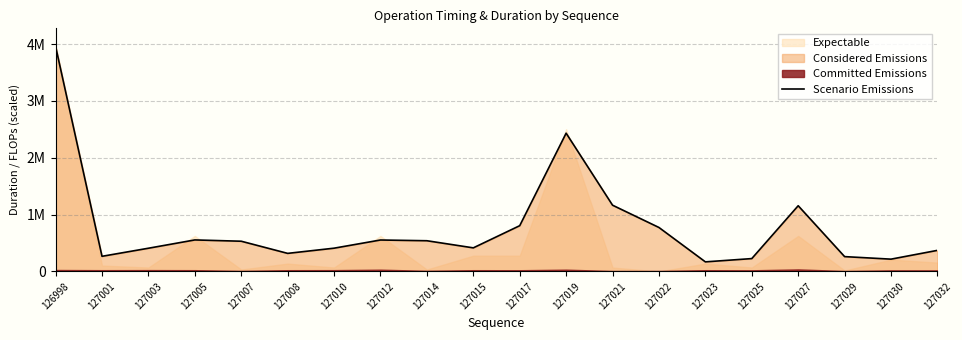

What is the maximum value shown in the chart?

3961243